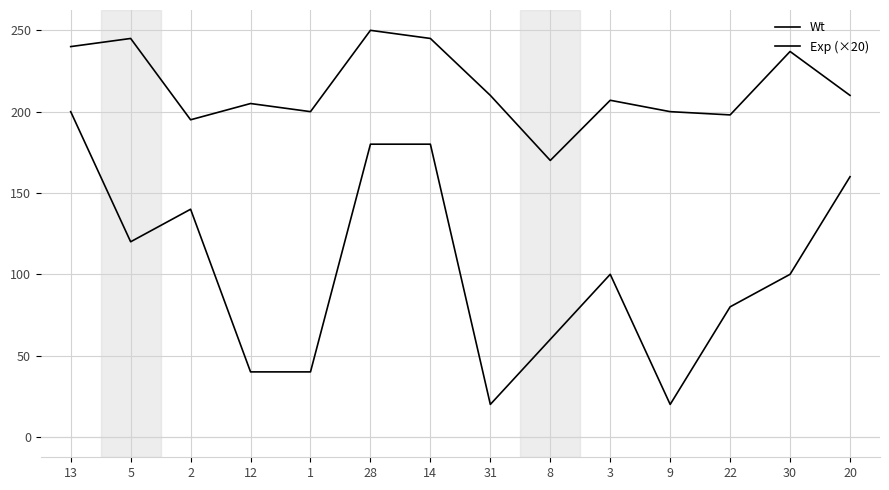

The value of Exp (×20) at 8 is 60. True or false?

True